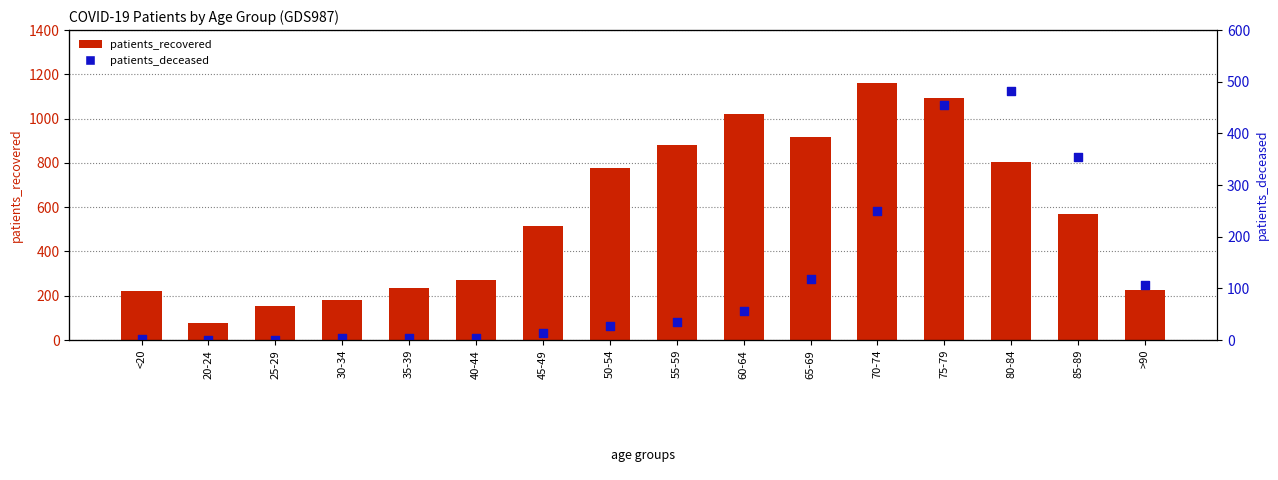

Which series has the widest spread of Y values?

patients_recovered